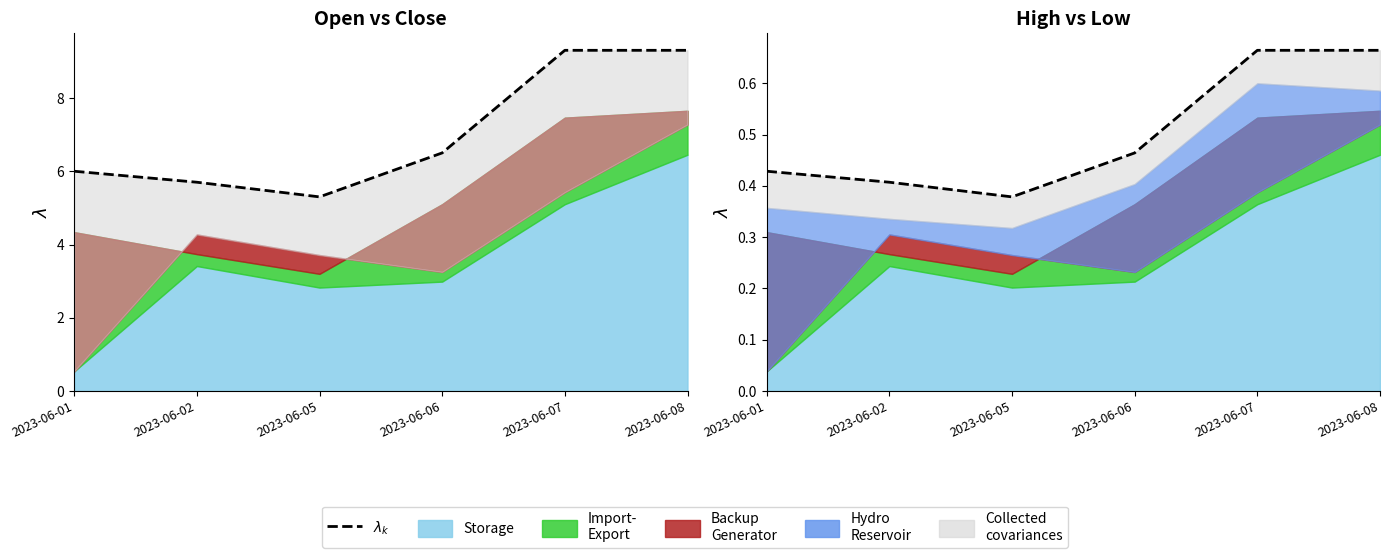

How many points are lower than both their immediate neighbors (excluding endpoints)?

1